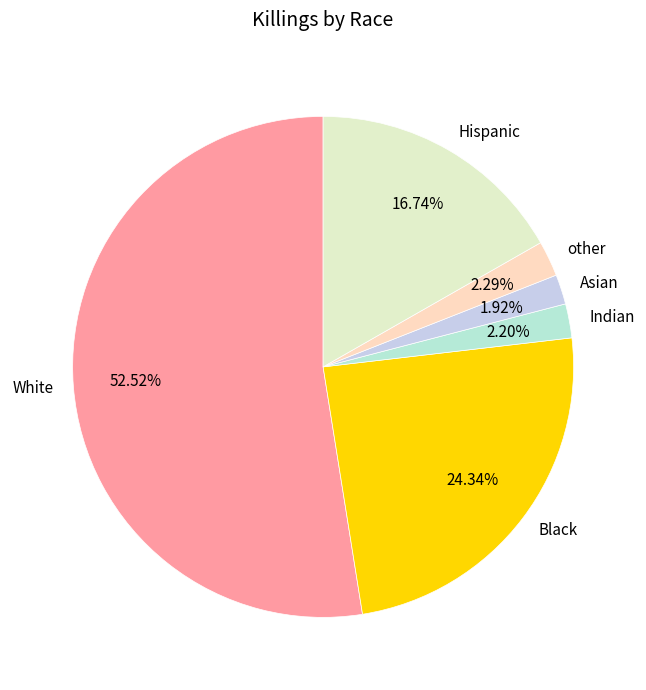

To the nearest percent, what is the combined percentage of Asian and Hispanic?

19%